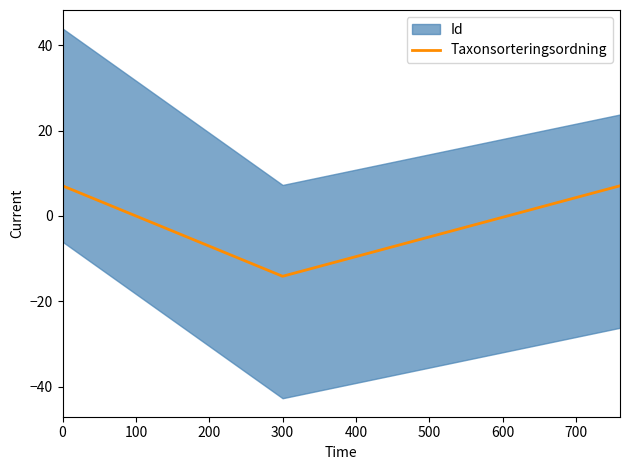

How many negative values does the Taxonsorteringsordning series have?

1